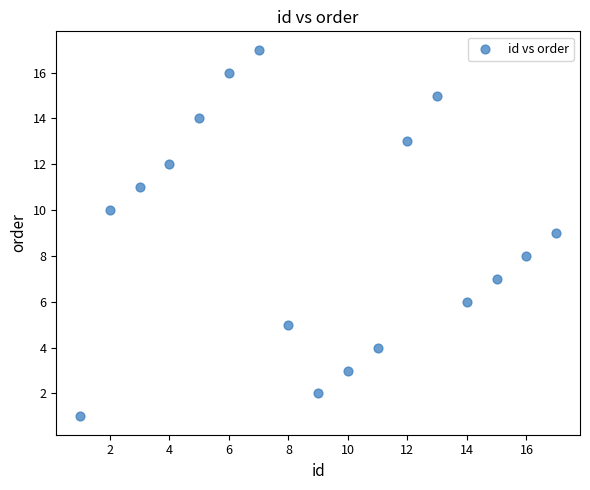

What is the range of X values (max minus min)?

16